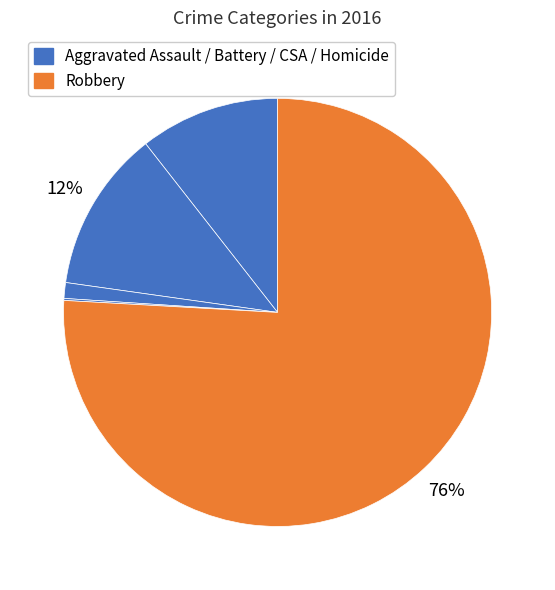

To the nearest percent, what is the average slice percentage?

20%